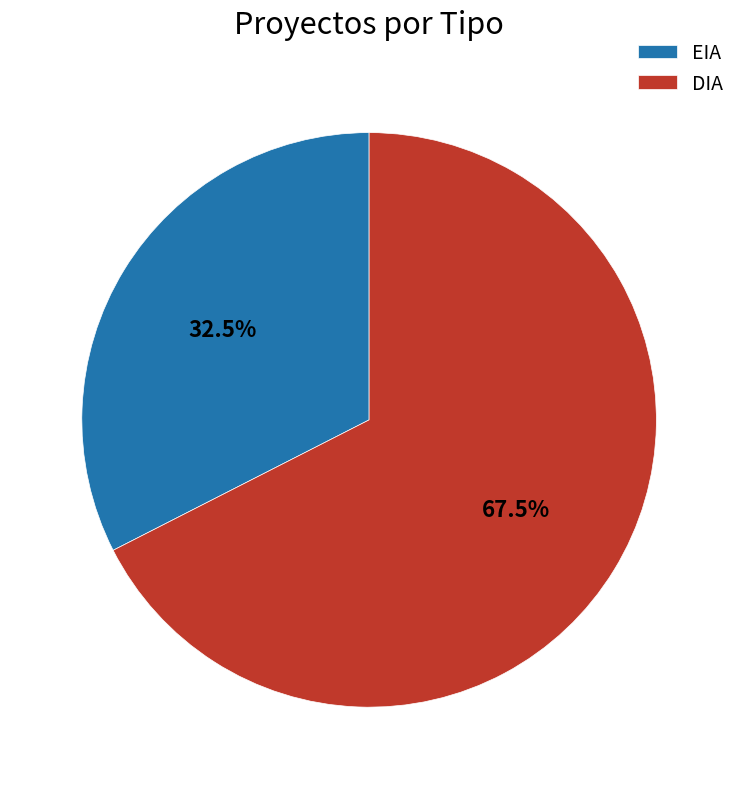

How many segments does this pie chart have?

2